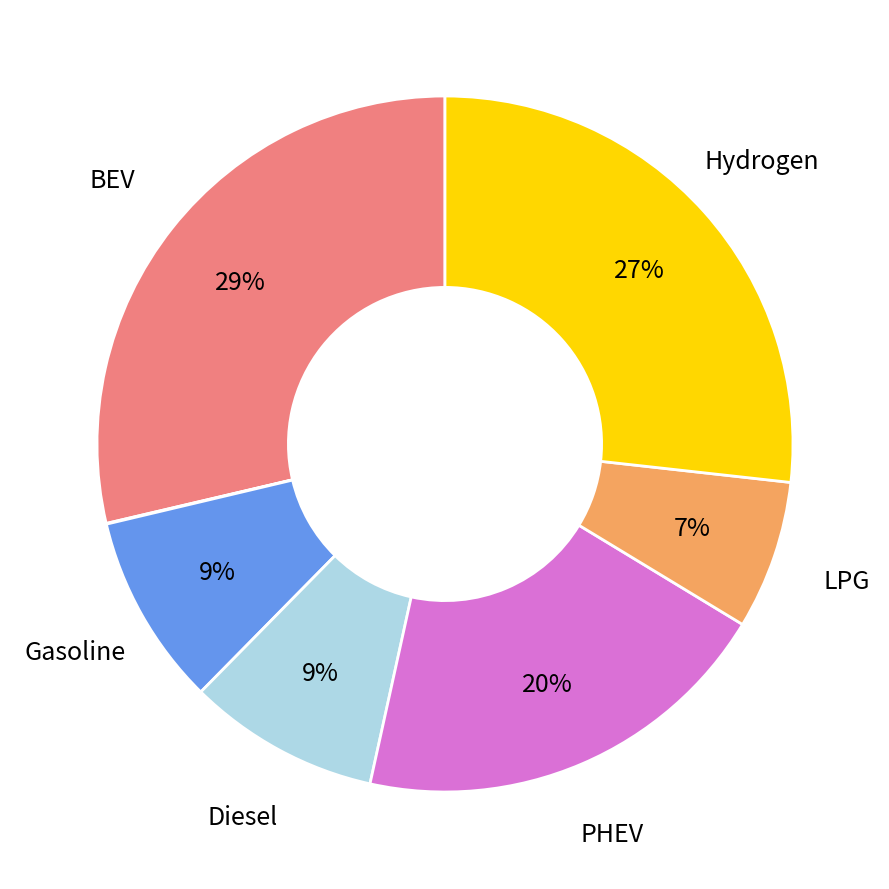

Does any single category account for the majority?

No